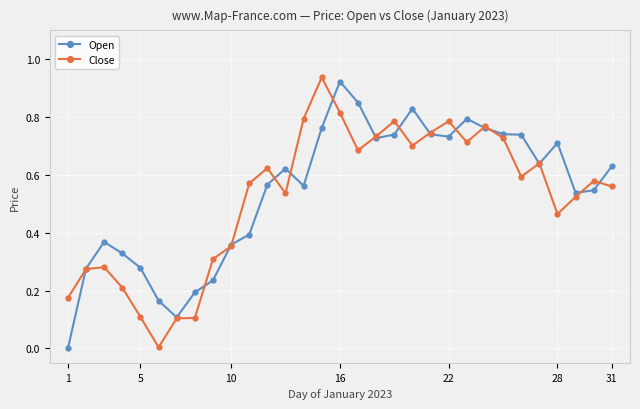

True or false: Close has more than 1 points higher than both neighbors.

True